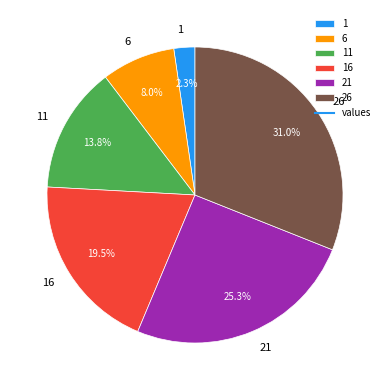

Rank the categories by value from highest to lowest.

26, 21, 16, 11, 6, 1